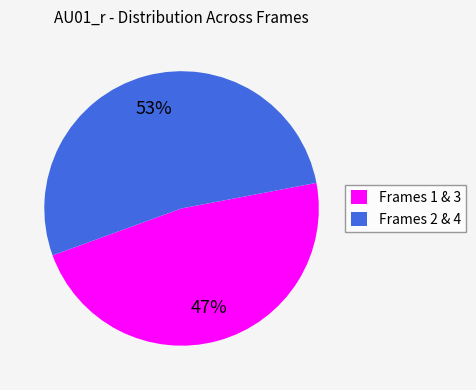

Is Frames 2 & 4 the majority of the pie?

Yes